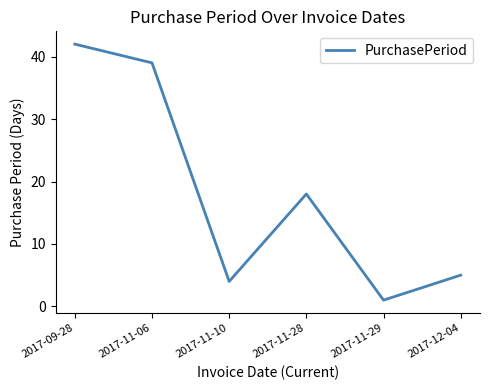

Is it true that the value at 2017-11-10 is 6?

False